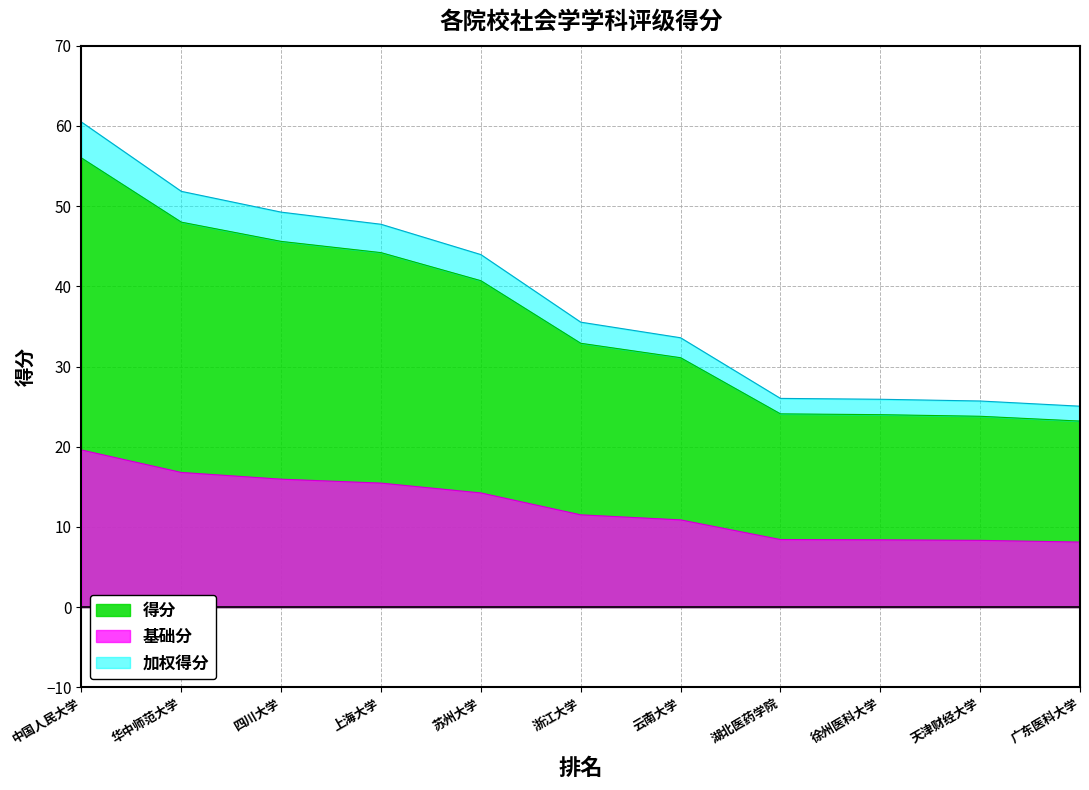

Reading right to left, list all the values displayed in this chart.

23.2	23.8	24.0	24.1	31.1	32.9	40.7	44.2	45.6	48.0	56.0